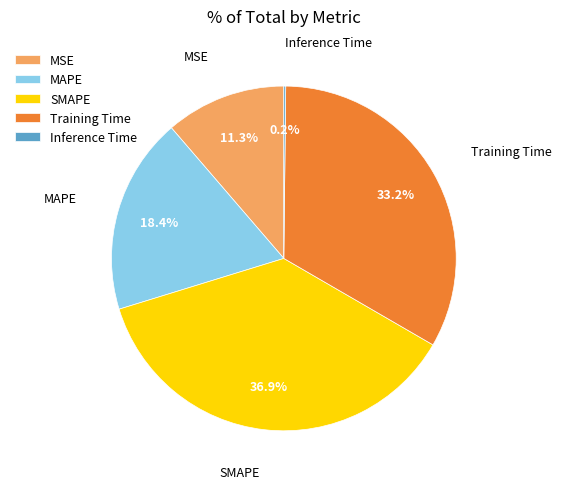

Is there a majority slice in this chart?

No